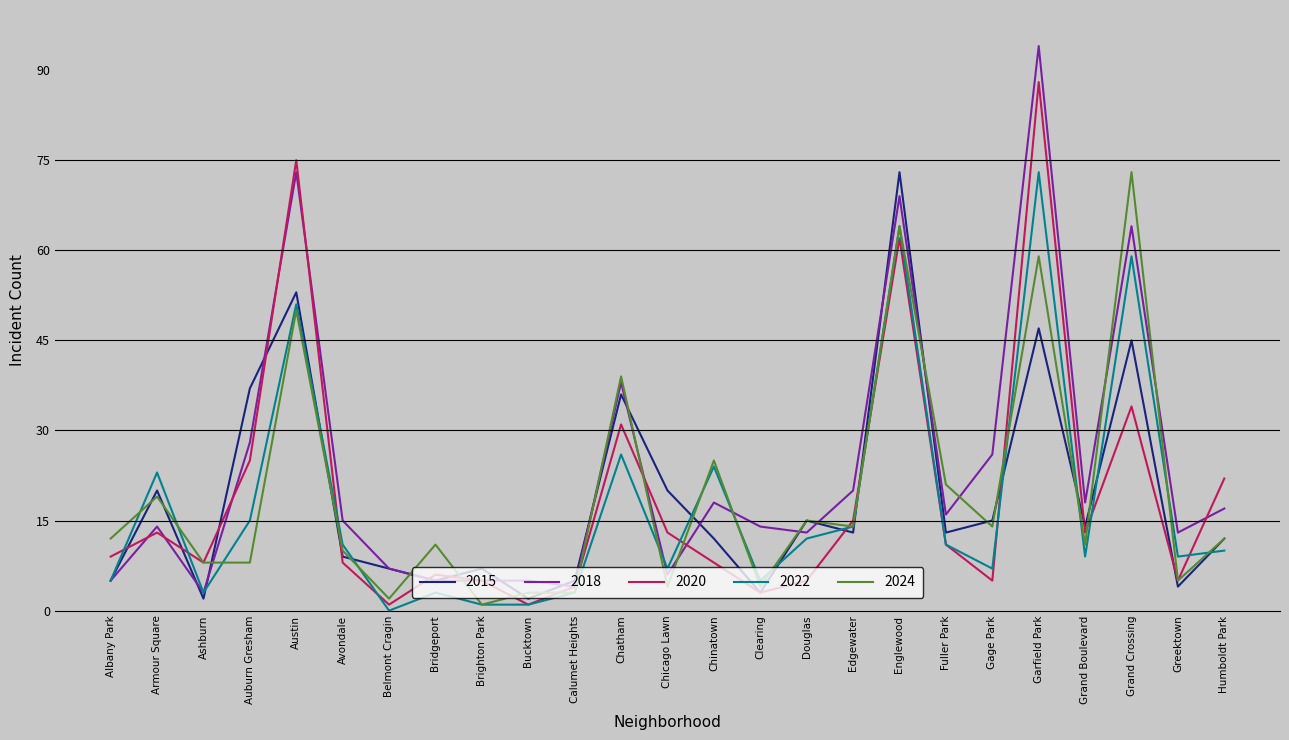

Which series has the largest range (max minus min)?

2018